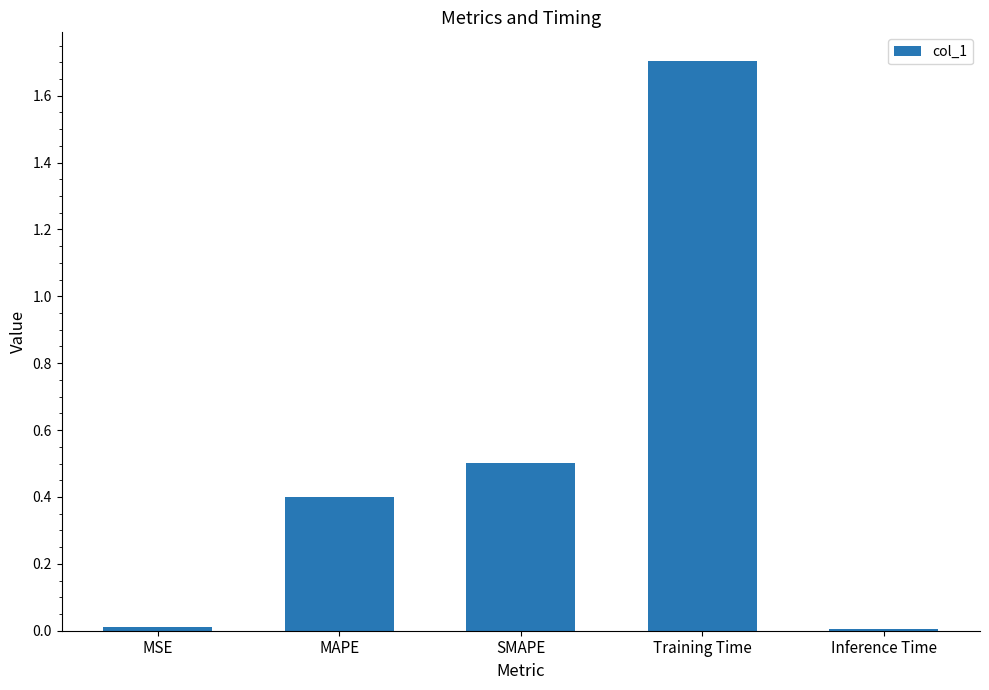

How many data points does each series have?

5